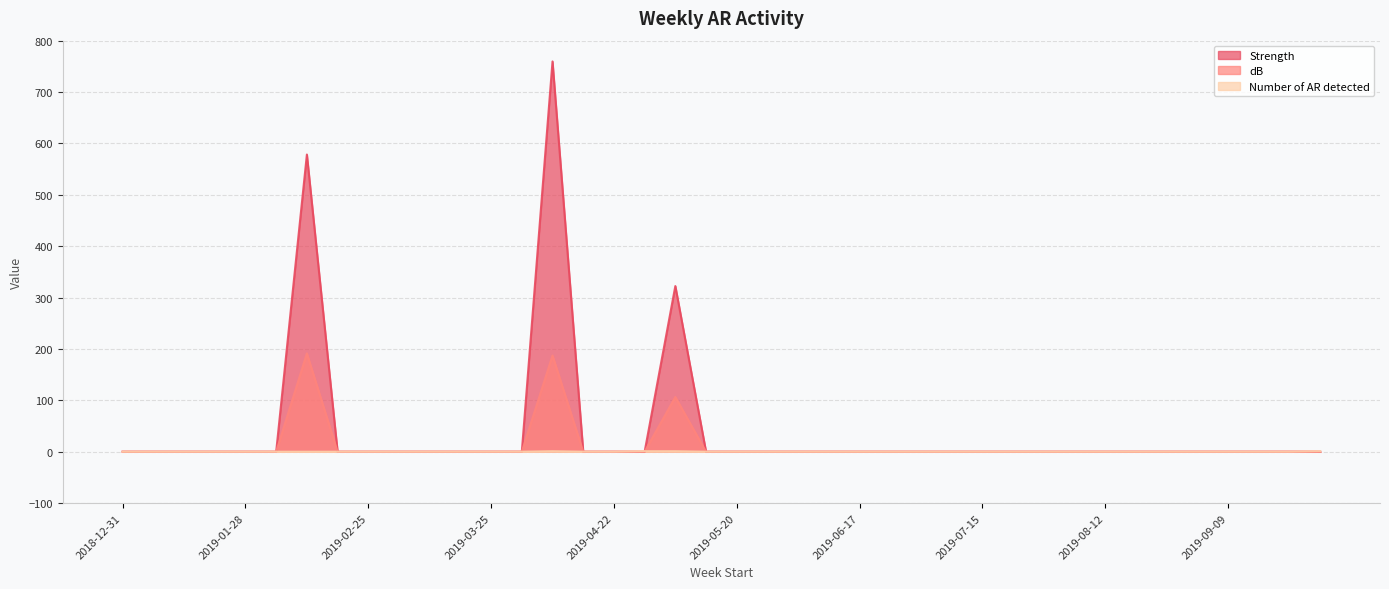

What is the sum of all Number of AR detected values?

4.0